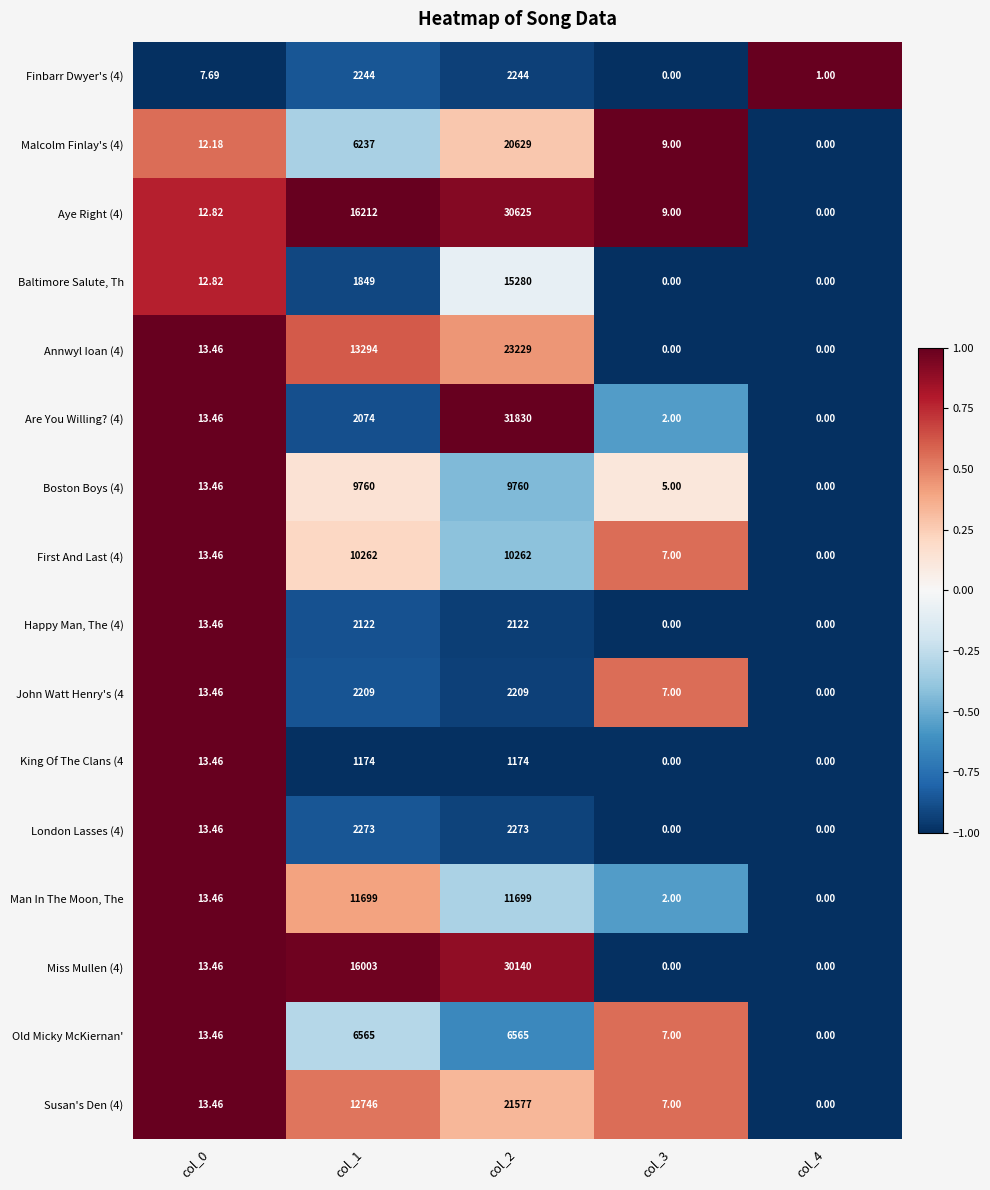

How many data points in Finbarr Dwyer's (4) are less than 7?

2